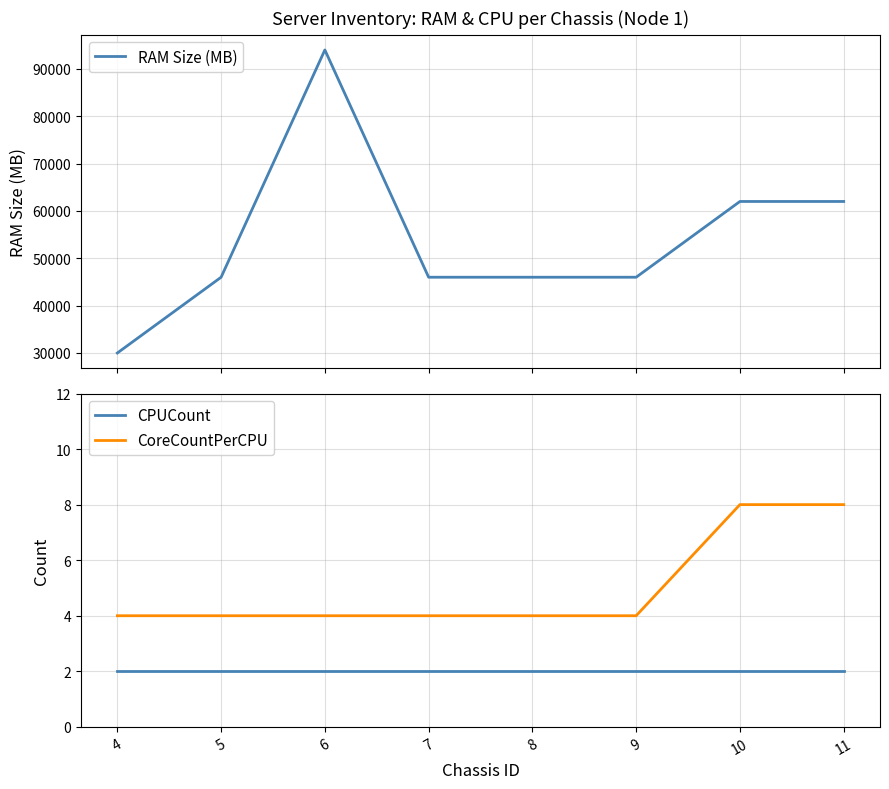

Count the CoreCountPerCPU values in the range 4 to 8.

8